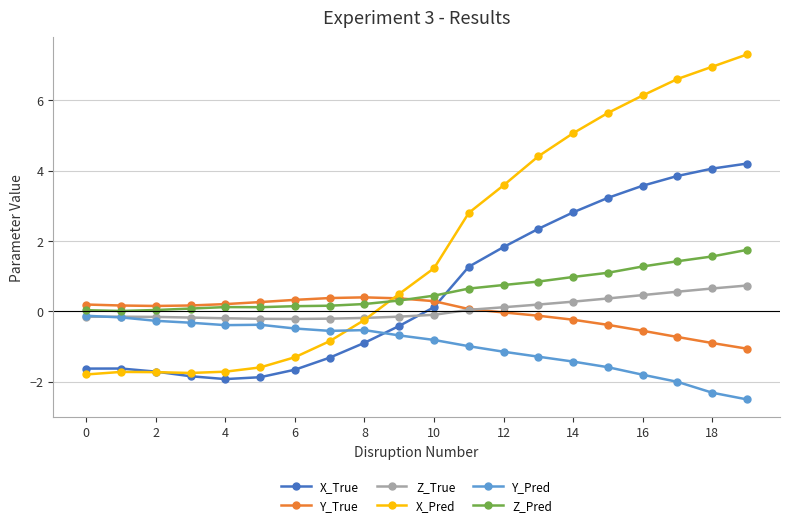

What is the value of the Y_Pred point at the 4th from the left?

-0.3